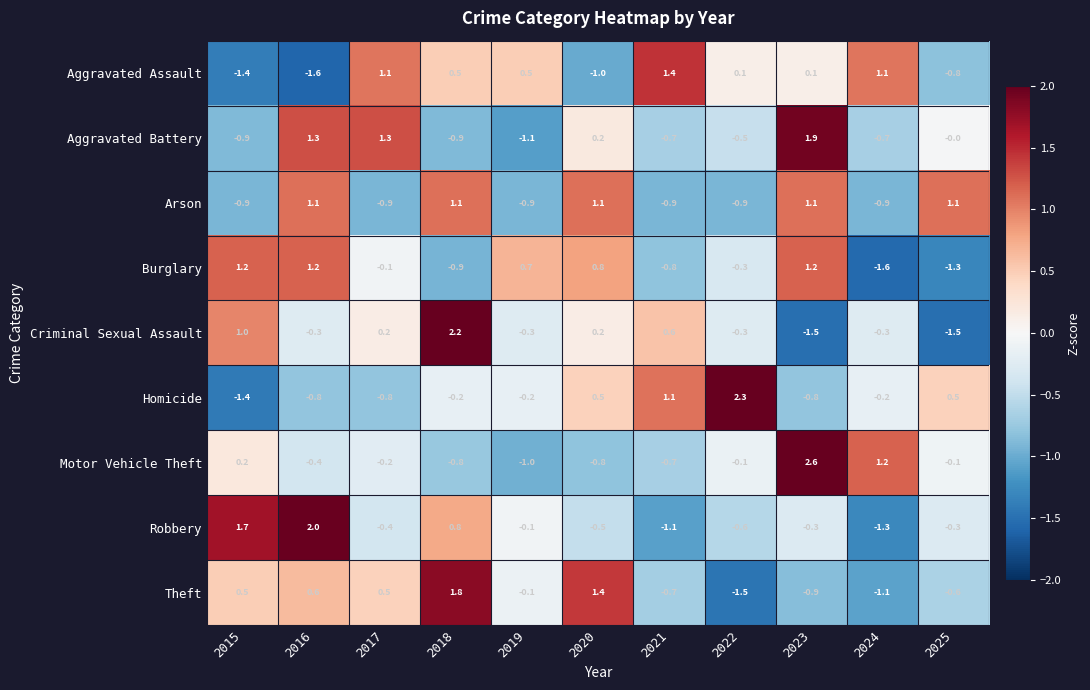

Which category has the highest value across all series?

2023